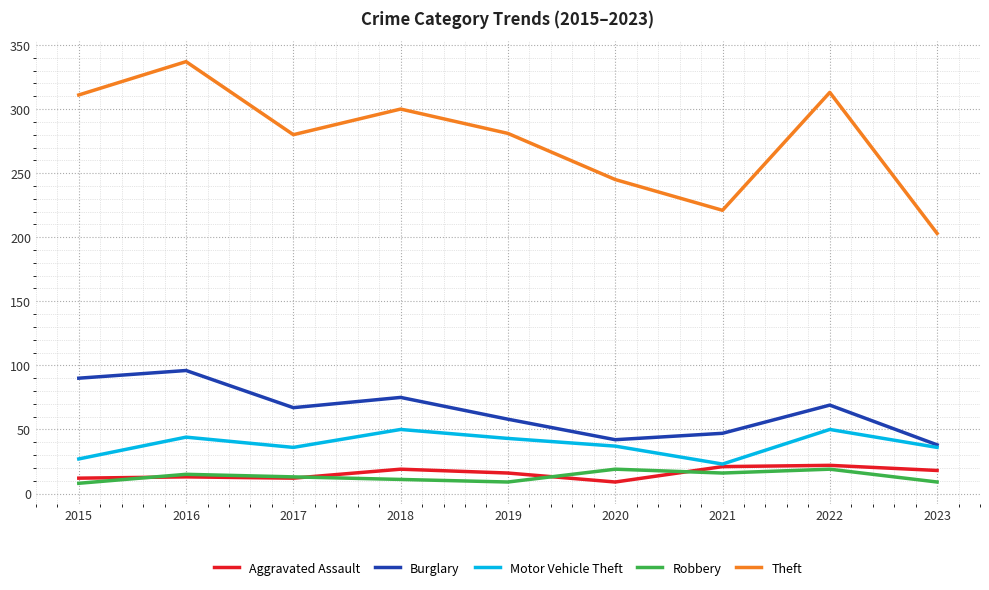

True or false: Theft has a value of 245 at 2020.

True